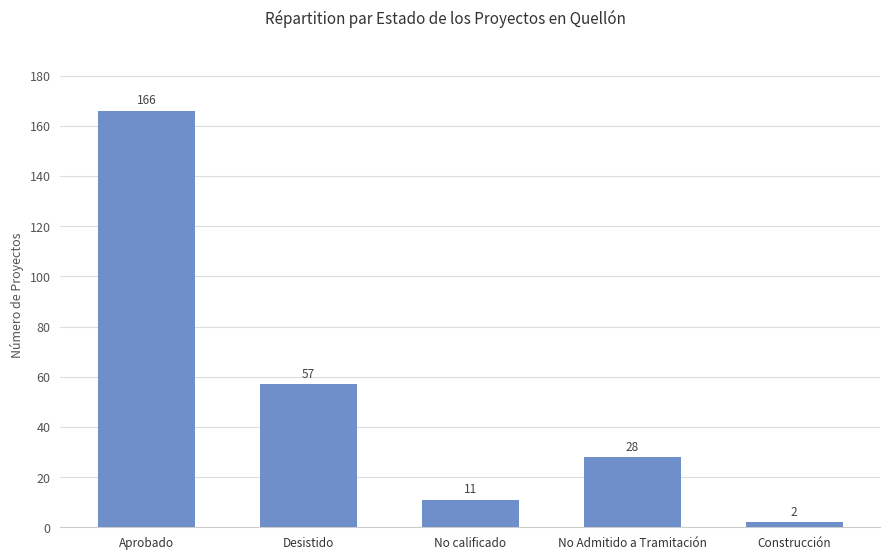

How many values are below 28?

2